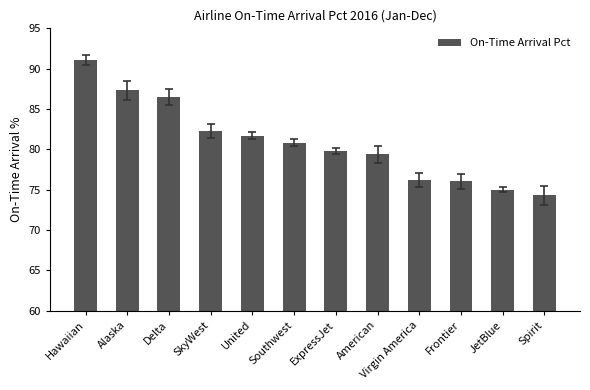

What is the sum of all values?

970.4